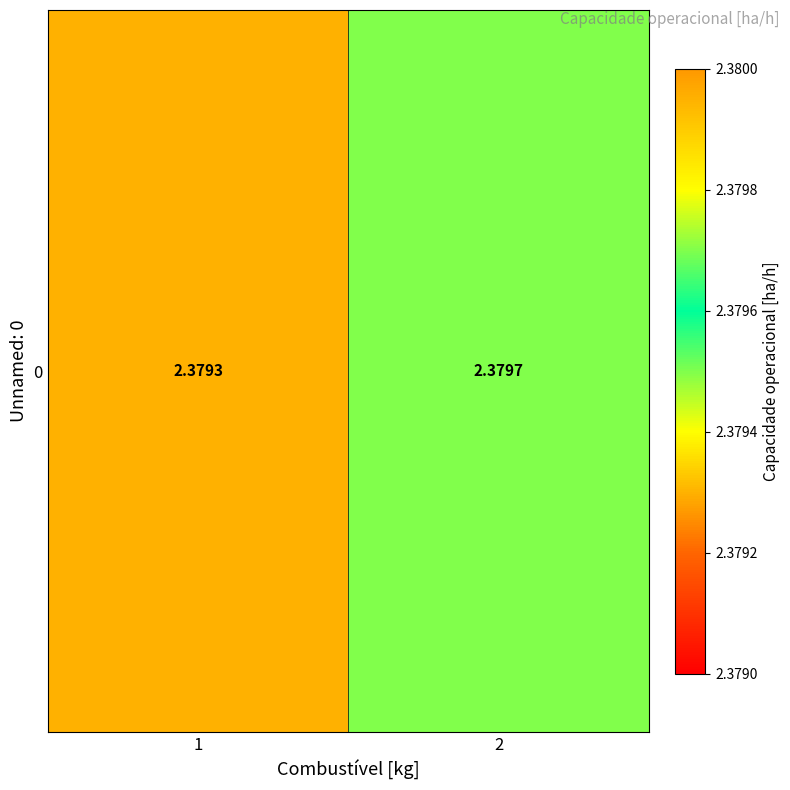

Reading right to left, extract all data points from this chart.

2=2.4	1=2.4